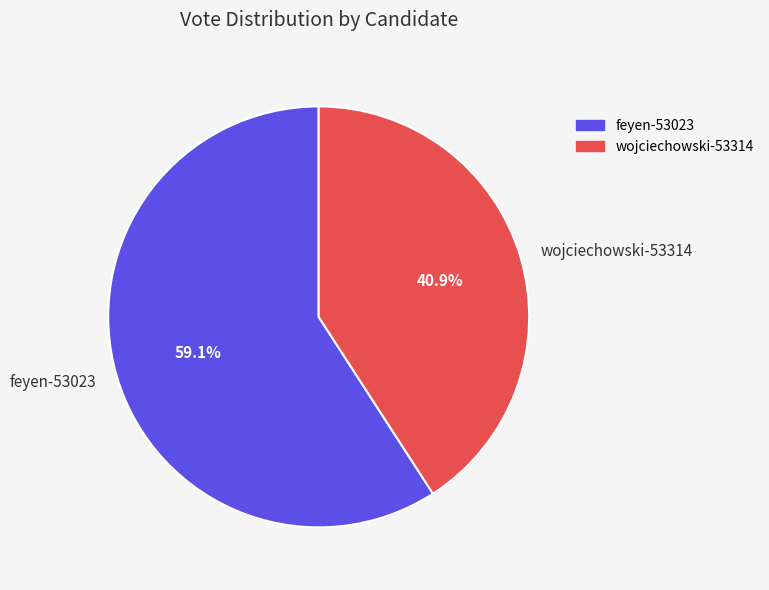

What is the smallest slice in the pie chart?

wojciechowski-53314